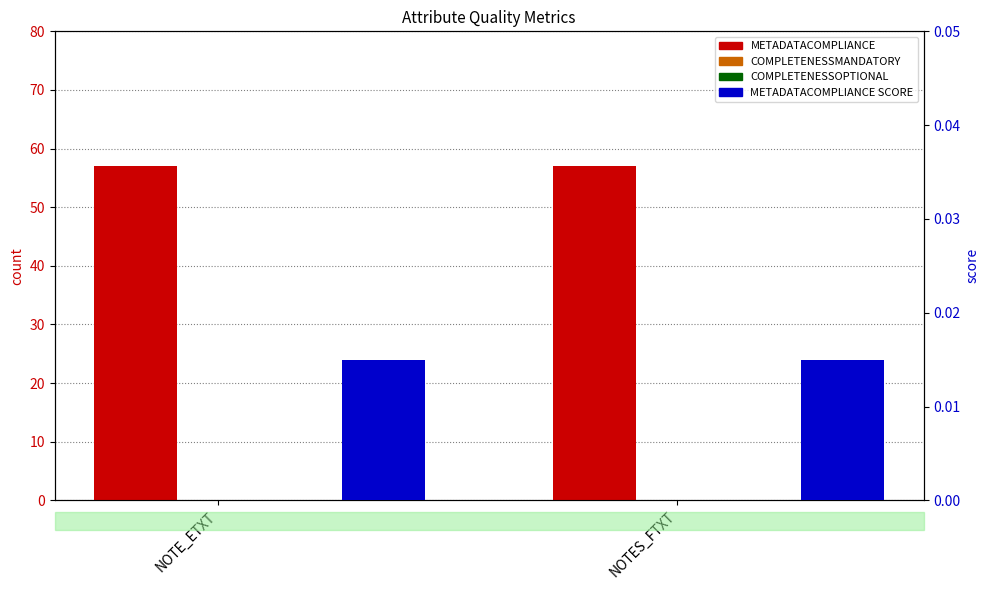

Which category has the lowest value in the METADATACOMPLIANCE series?

NOTE_ETXT